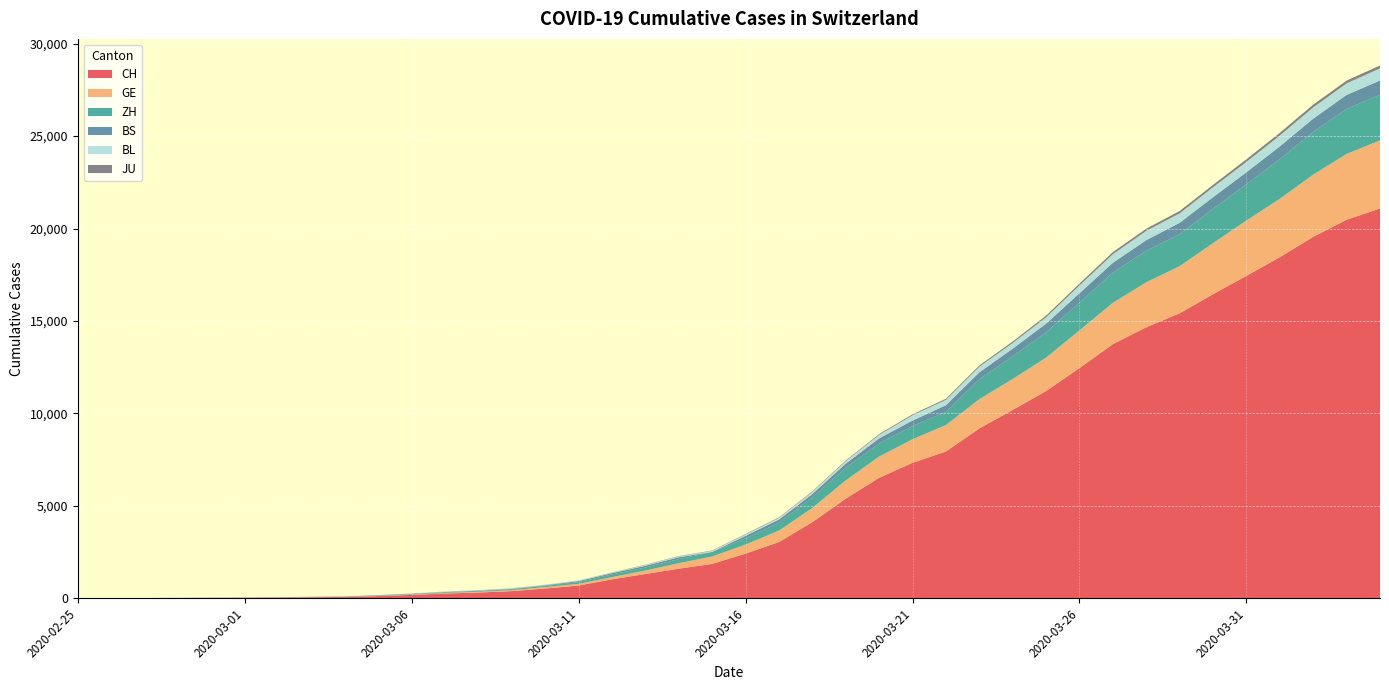

Reading left to right, list all the values displayed in this chart.

CH: 1	2	6	12	19	26	36	52	71	116	181	253	308	385	526	687	1022	1310	1598	1856	2415	3037	4116	5388	6516	7326	7939	9187	10185	11210	12452	13749	14662	15416	16449	17442	18451	19552	20476	21088
GE: 0	1	1	3	5	7	7	9	9	13	18	30	40	49	79	90	121	188	298	401	490	623	769	991	1150	1276	1432	1582	1679	1809	2041	2234	2433	2550	2764	2994	3161	3369	3561	3683
ZH: 1	2	2	2	6	7	11	14	16	24	30	35	41	50	63	102	141	164	219	251	327	430	569	680	712	712	712	1076	1224	1371	1503	1630	1704	1736	1862	1954	2143	2307	2435	2468
BS: 0	0	1	1	1	1	1	3	3	8	15	21	24	28	33	49	73	92	100	0	144	165	182	222	272	299	358	376	414	466	505	534	573	609	621	657	691	718	758	771
BL: 0	0	0	1	2	2	2	2	2	6	6	15	19	20	22	26	26	42	47	54	76	89	116	134	184	282	289	302	306	341	422	466	502	511	539	561	588	610	625	656
JU: 0	0	1	1	1	1	1	2	2	4	4	5	5	7	7	7	12	17	18	19	25	29	32	36	44	54	61	69	82	92	100	114	119	127	128	140	145	149	149	154